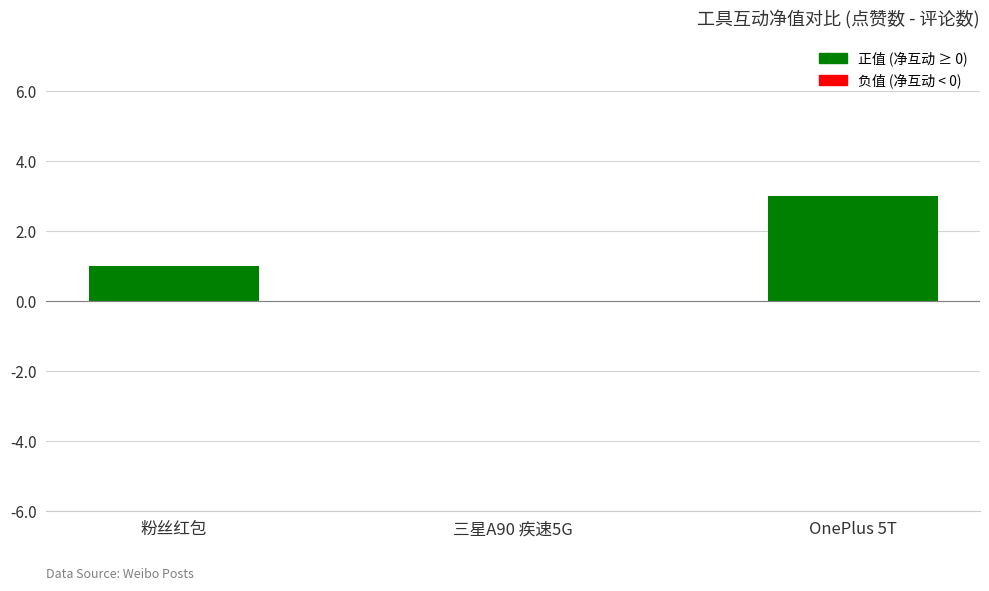

Which has a higher value, 三星A90 疾速5G or OnePlus 5T?

OnePlus 5T